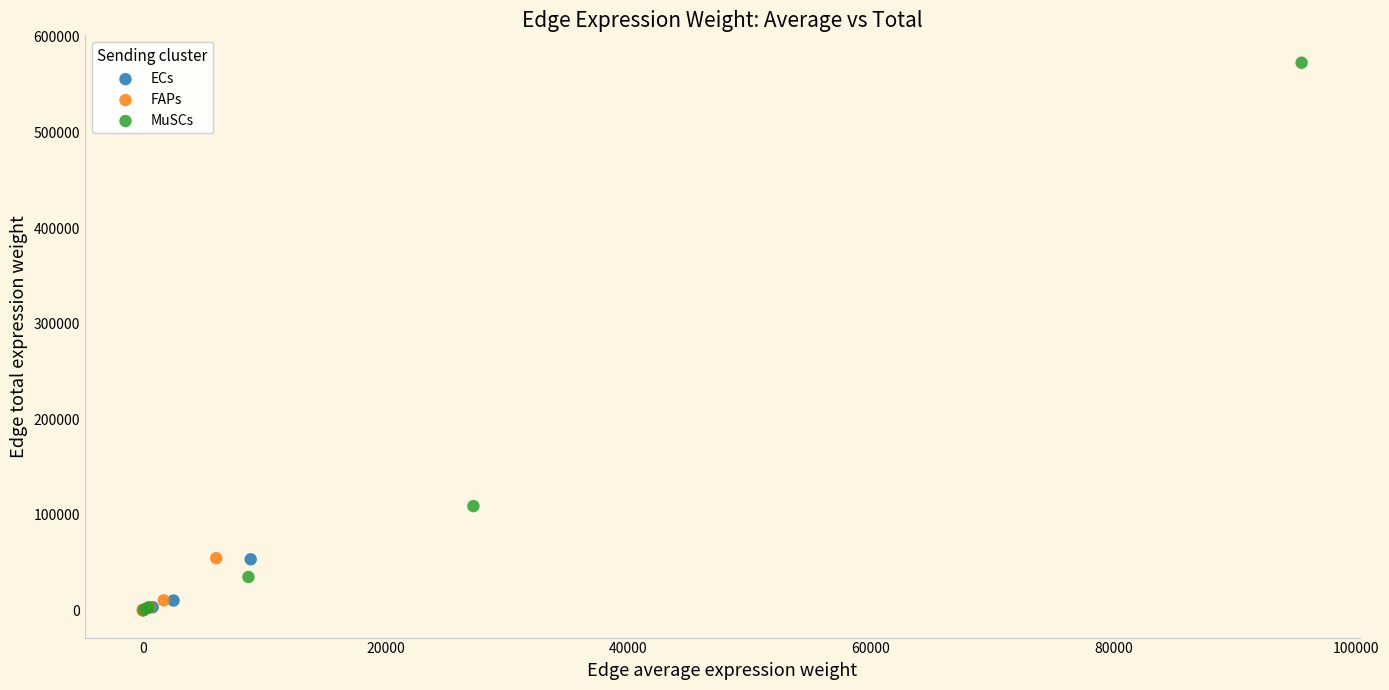

Which series contains the highest Y value?

MuSCs